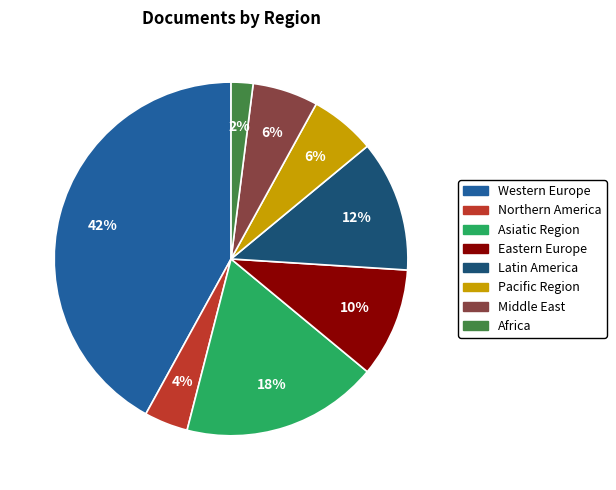

Does Africa account for over 50% of the chart?

No